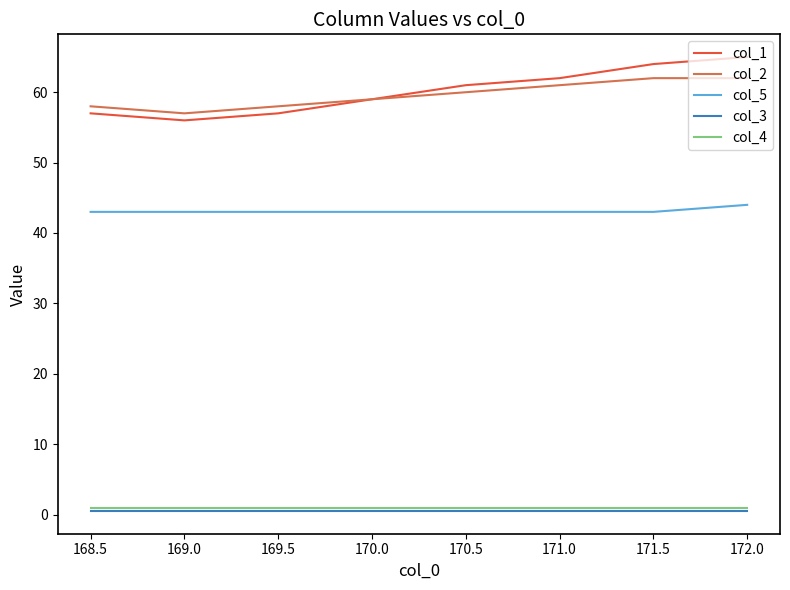

True or false: col_1 and col_3 cross at least once.

False